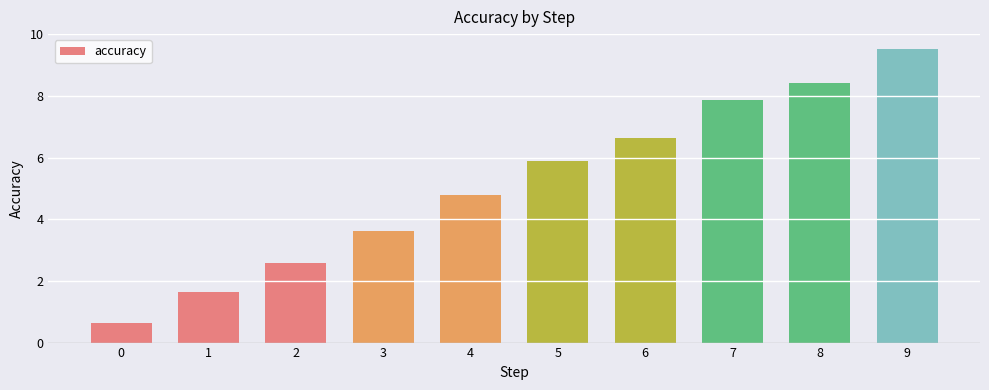

Which label corresponds to the largest value in the chart?

9